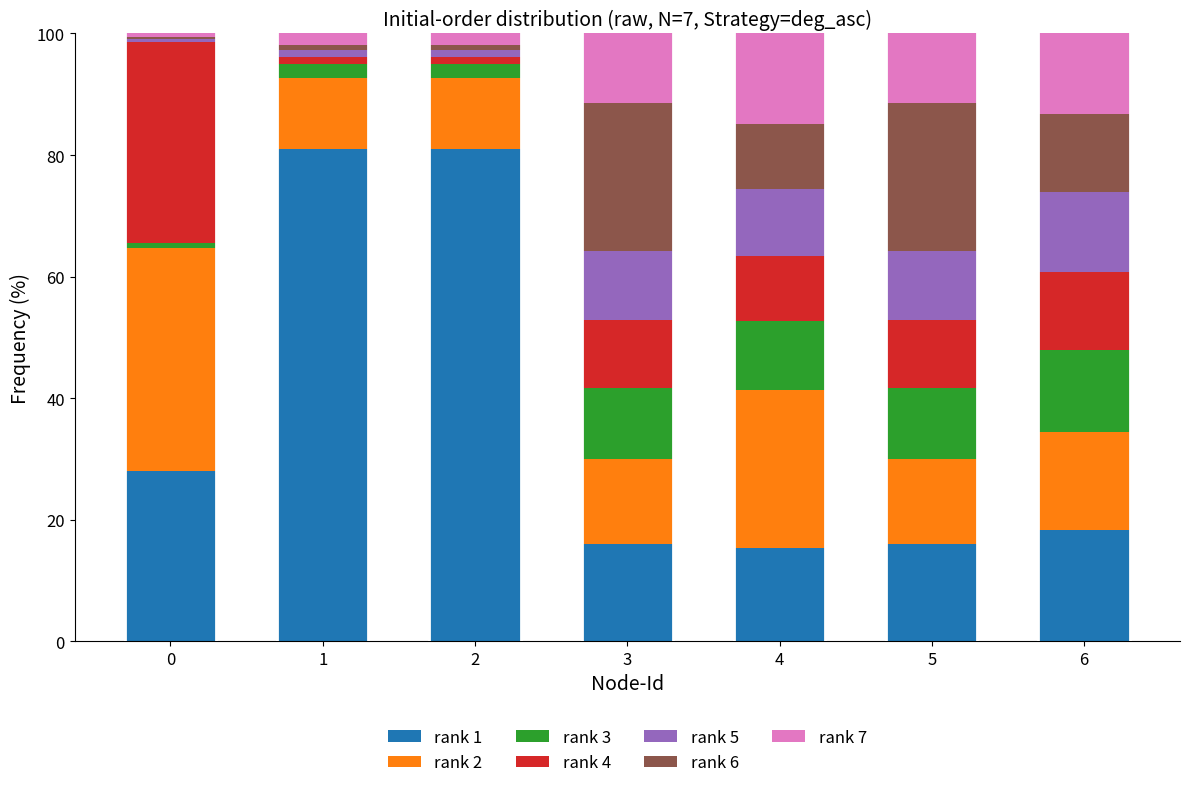

What is the total value across all series at 5?

100.0